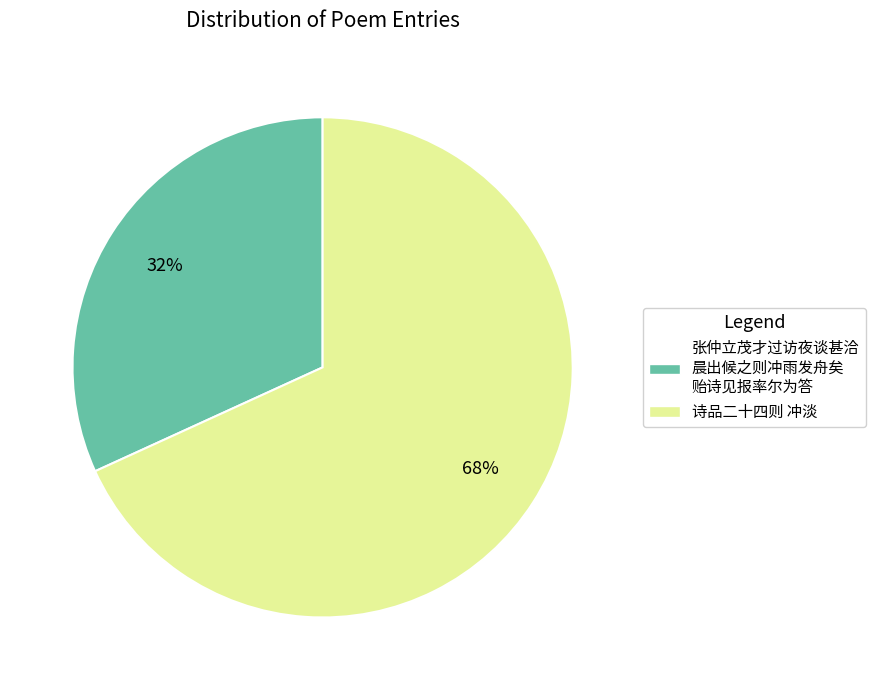

To the nearest percent, what is the average slice percentage?

50%